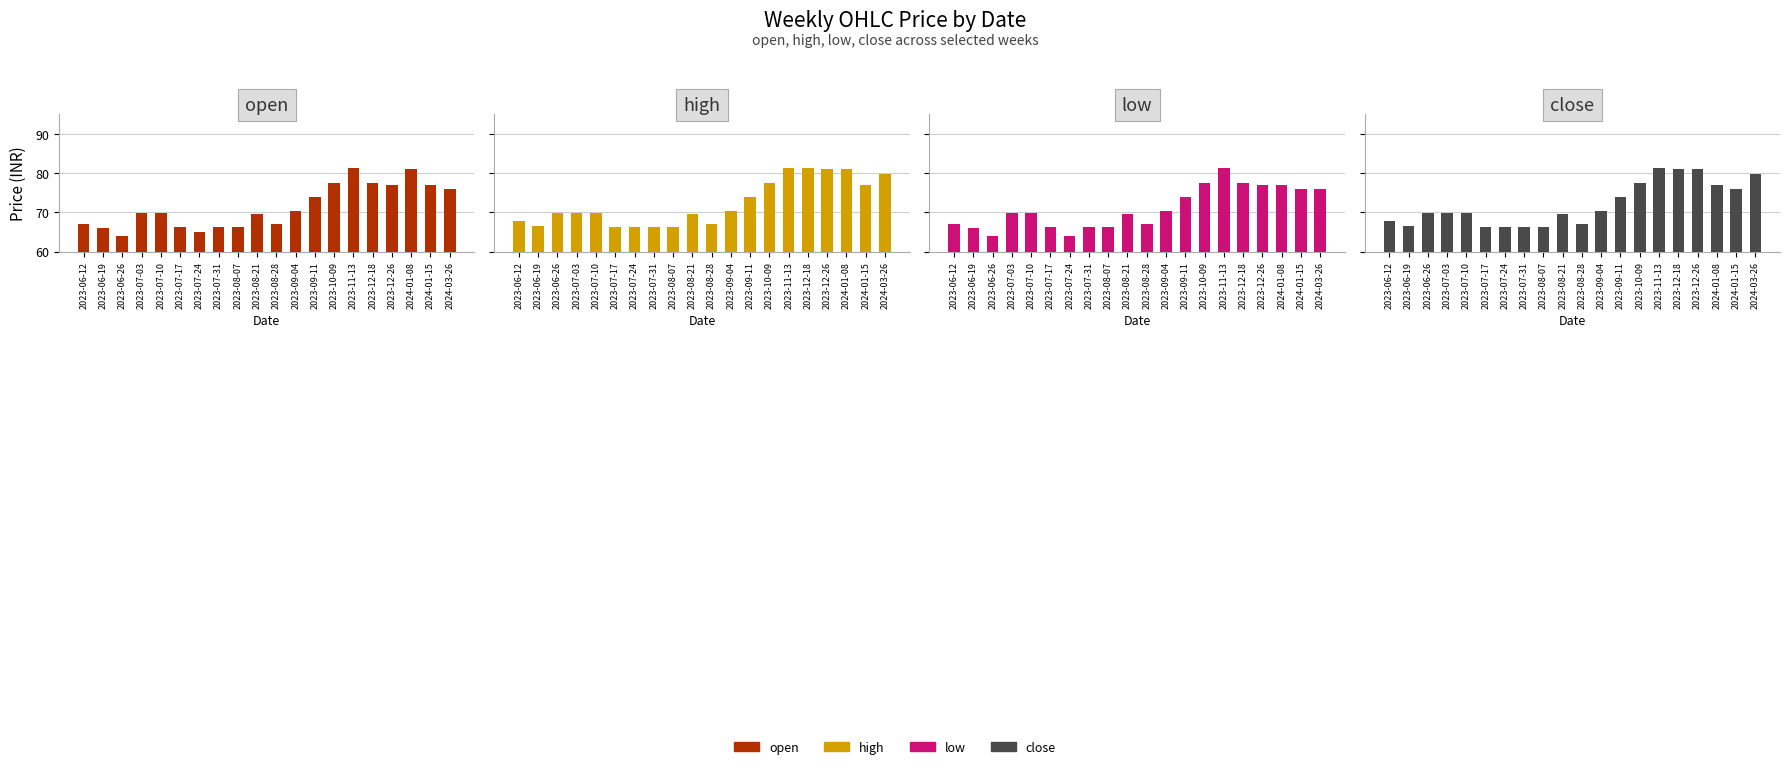

Does the chart contain stacked bars?

No